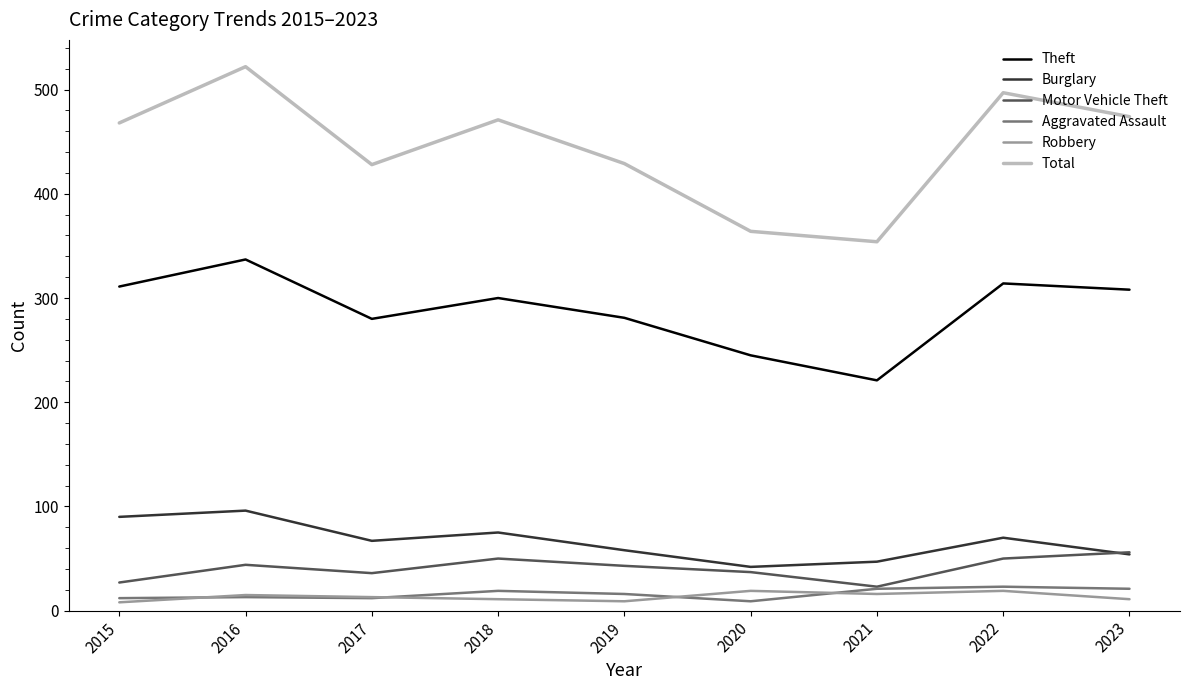

True or false: Total and Motor Vehicle Theft intersect in this chart.

False